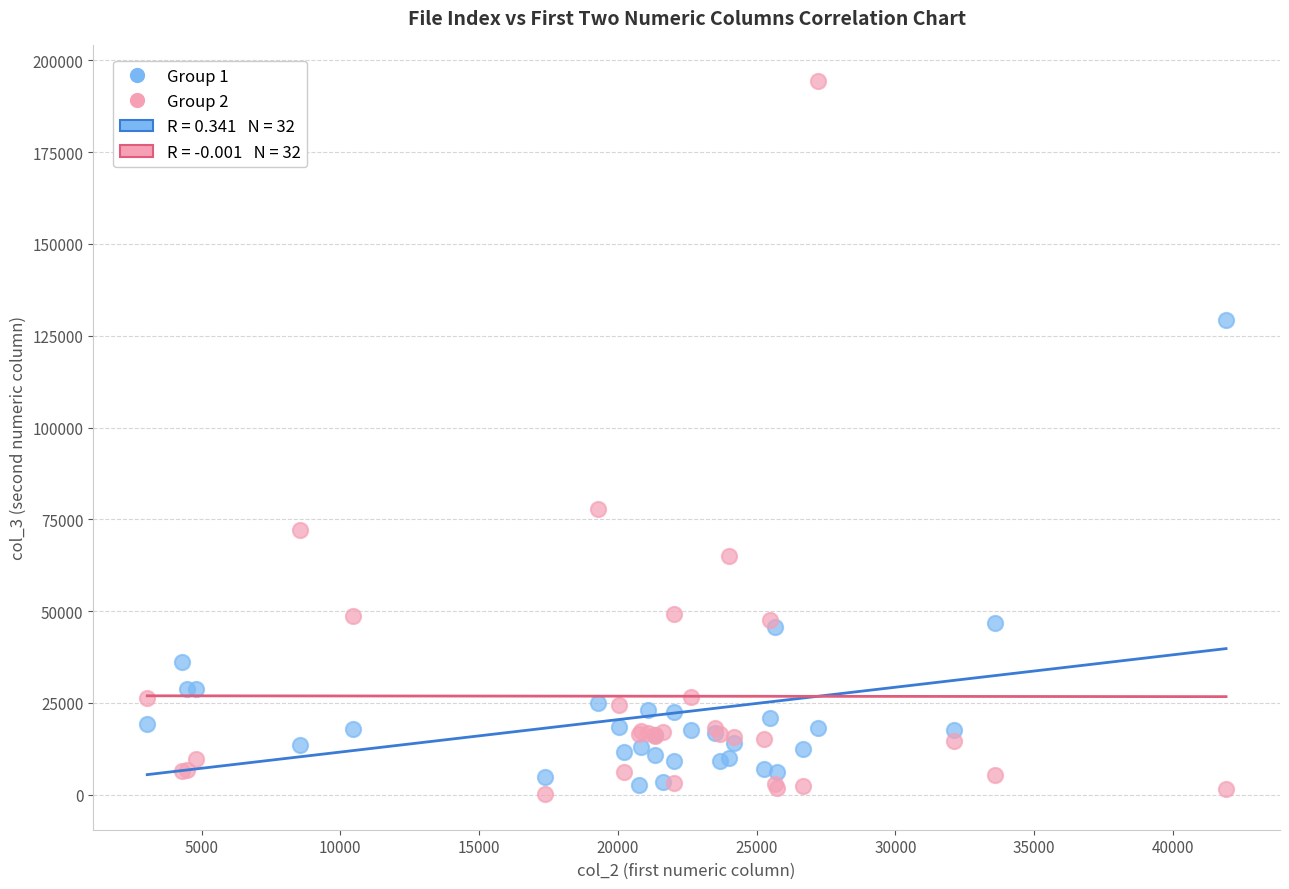

Across all series, what Y value is closest to 97350?

77740